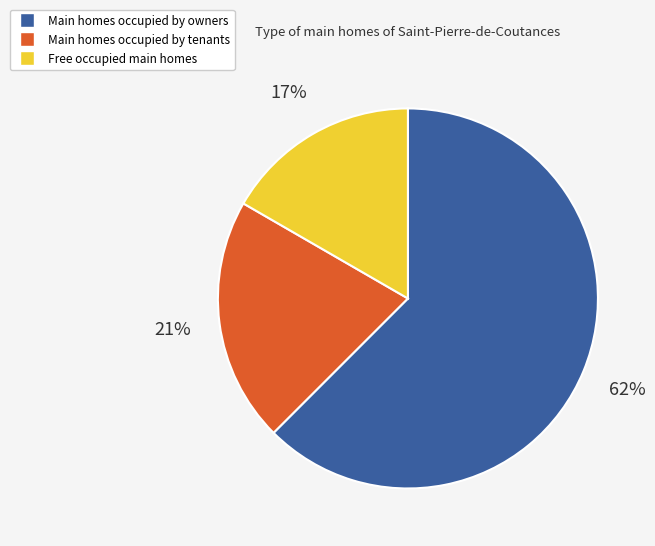

Does any single category account for the majority?

Yes